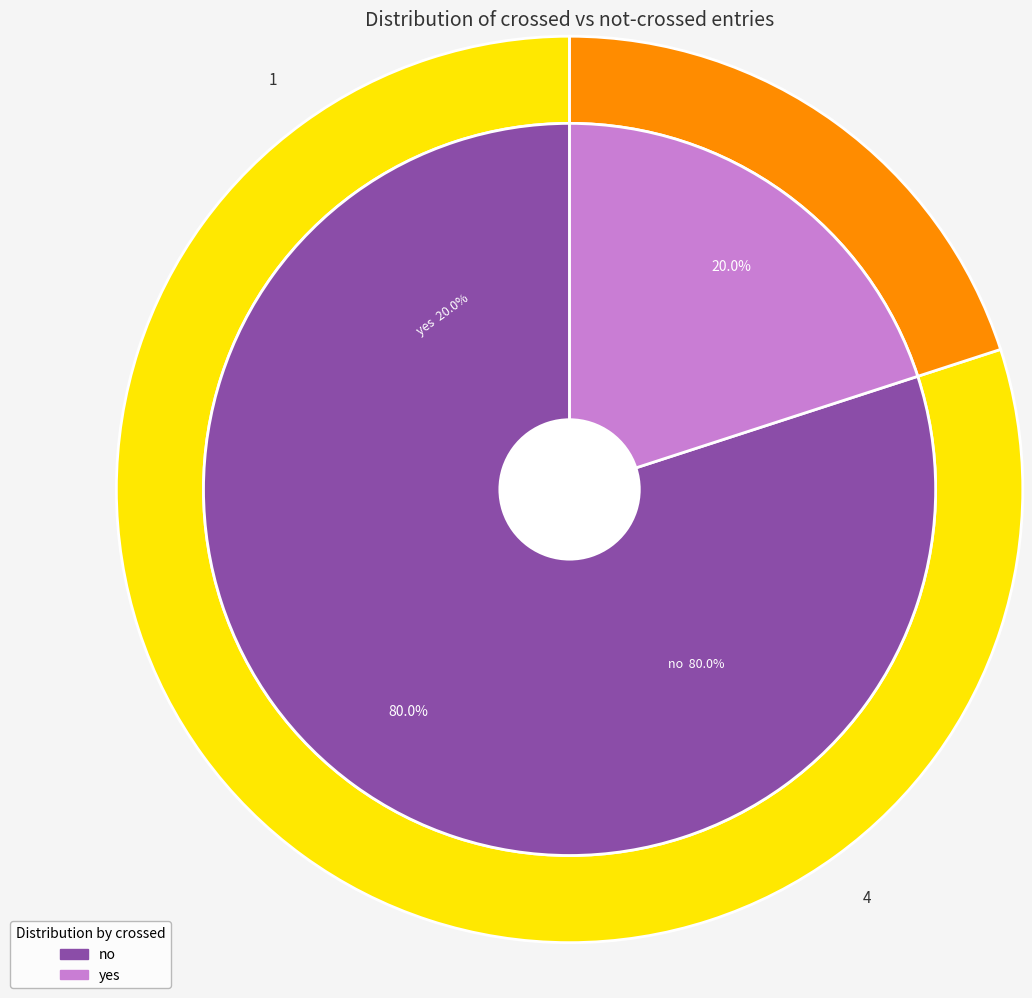

The no slice represents 80% of the pie. True or false?

True